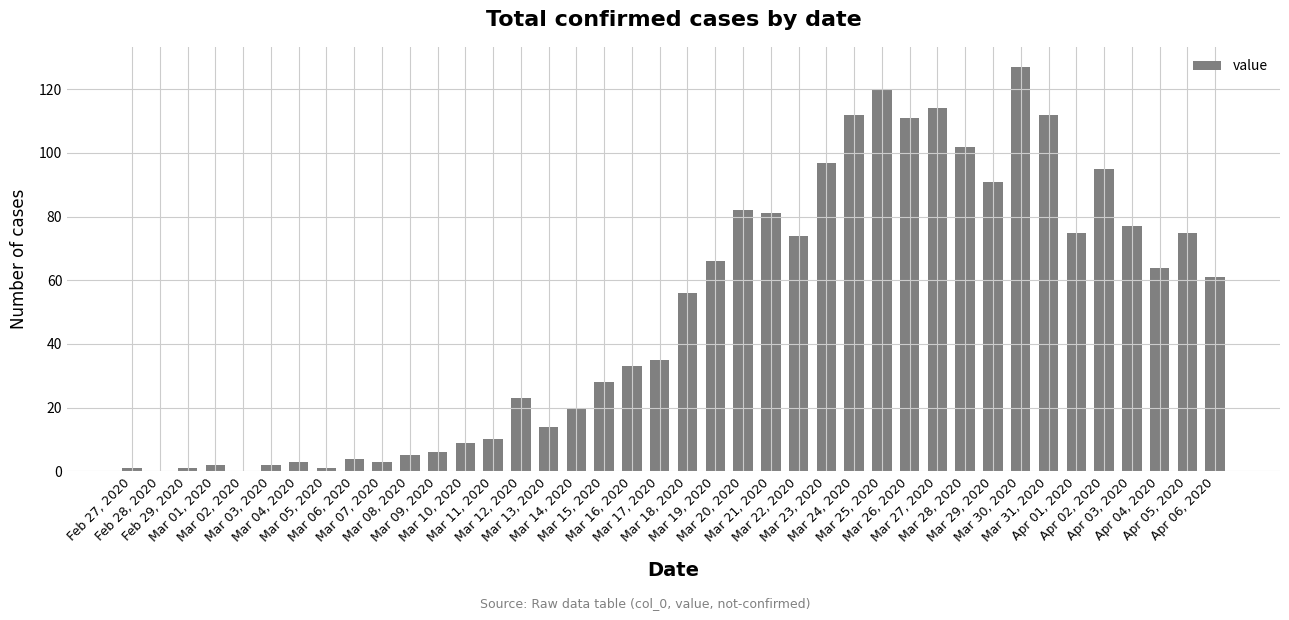

True or false: the data shows 14 at Mar 13, 2020.

True